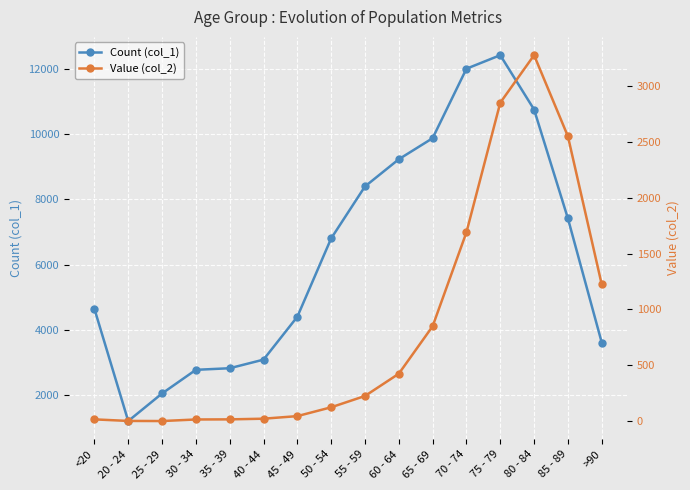

True or false: Value (col_2) and Count (col_1) cross at least once.

False